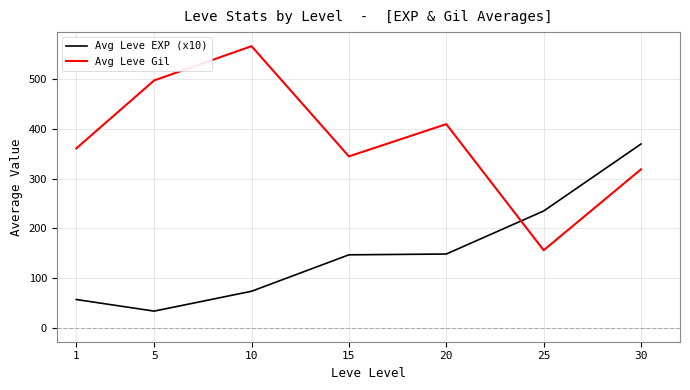

Where is the first local minimum for Avg Leve Gil?

15